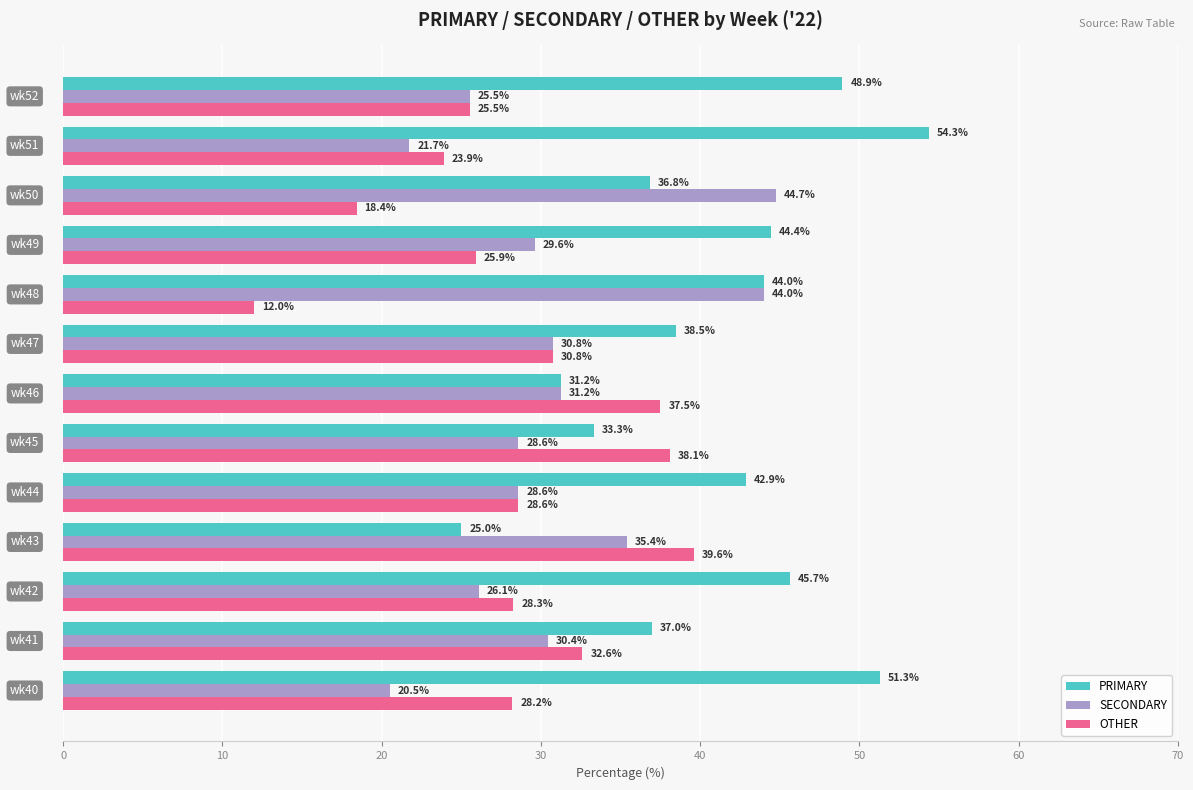

Which series has the largest total across all categories?

PRIMARY